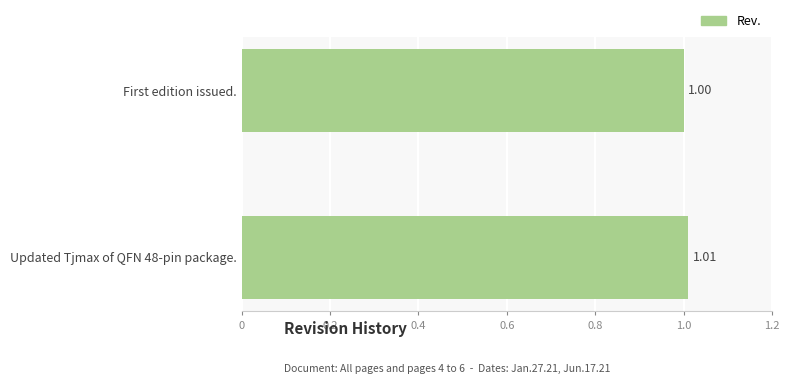

Count the number of data series in this chart.

1